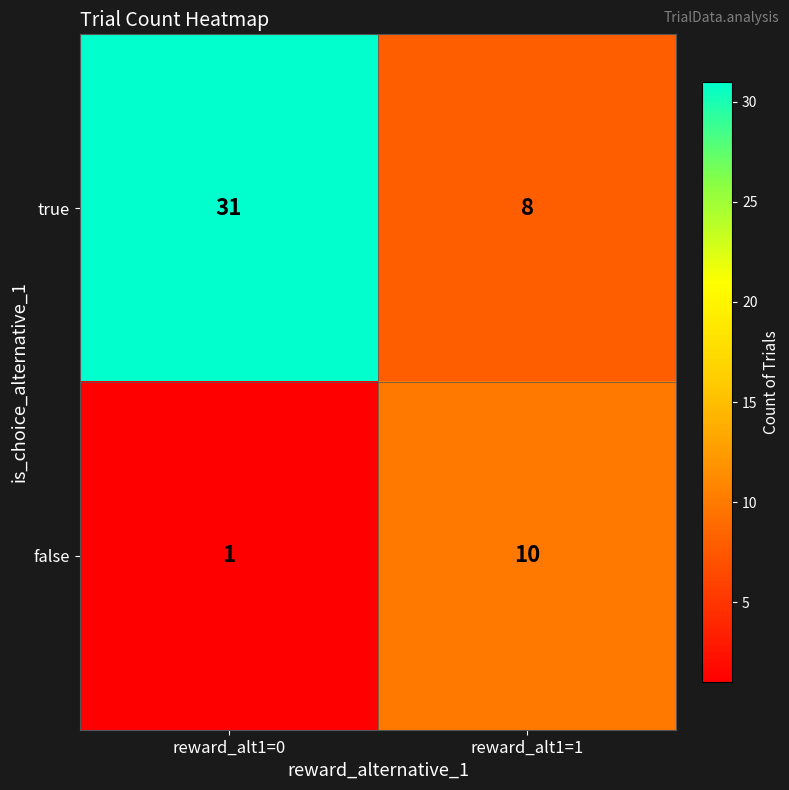

At which label is true closest to 19?

reward_alt1=1